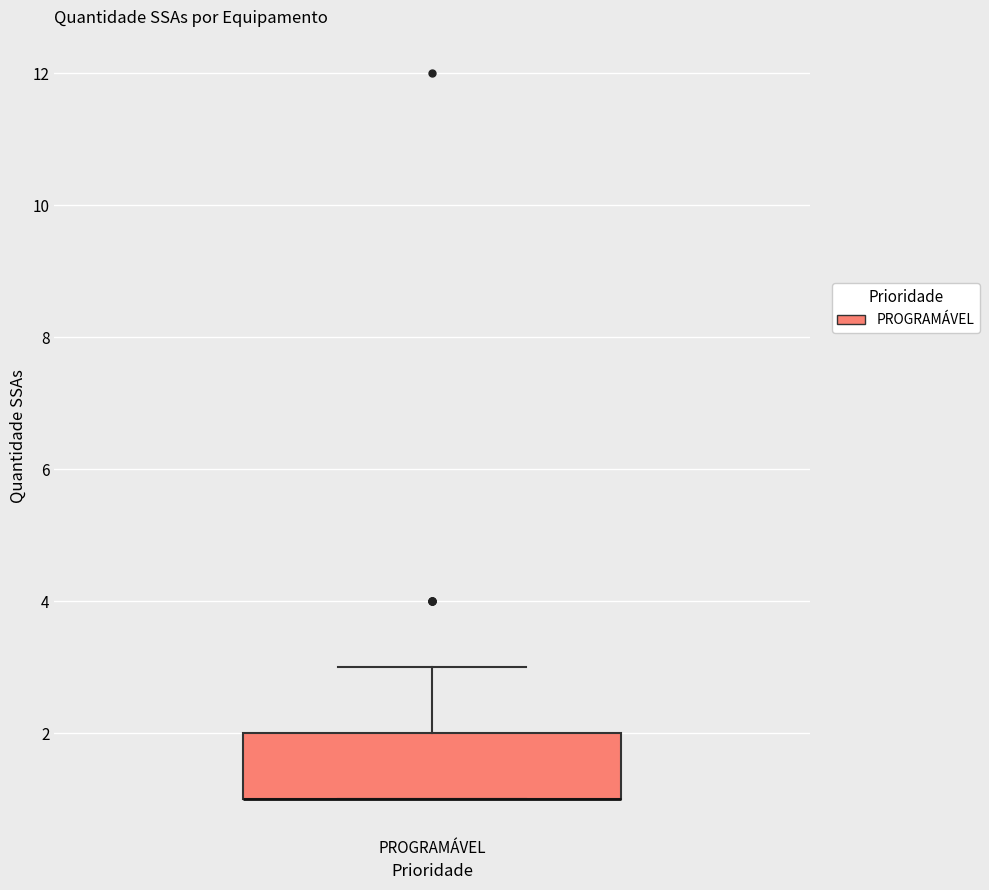

Read this box plot against the y-axis: the position of the median line, the range covered by the box, and the ends of both whiskers. The values are not printed on the chart, so give them approximately, as read against the axis.

median 1 (drawn on the box's lower edge), box 1 to 2, whiskers 1 to 3